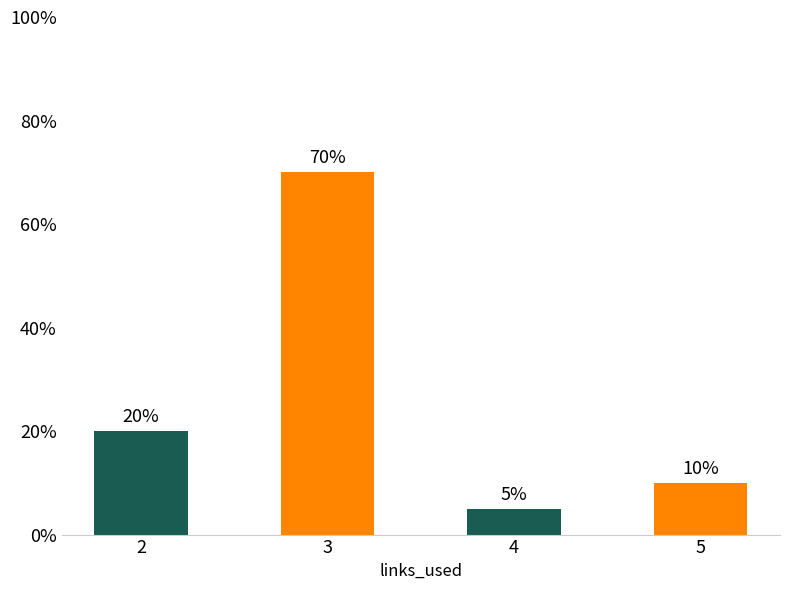

Does the chart contain any negative values?

No